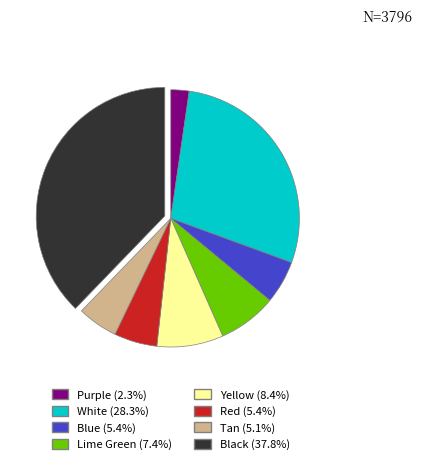

Is there a majority slice in this chart?

No